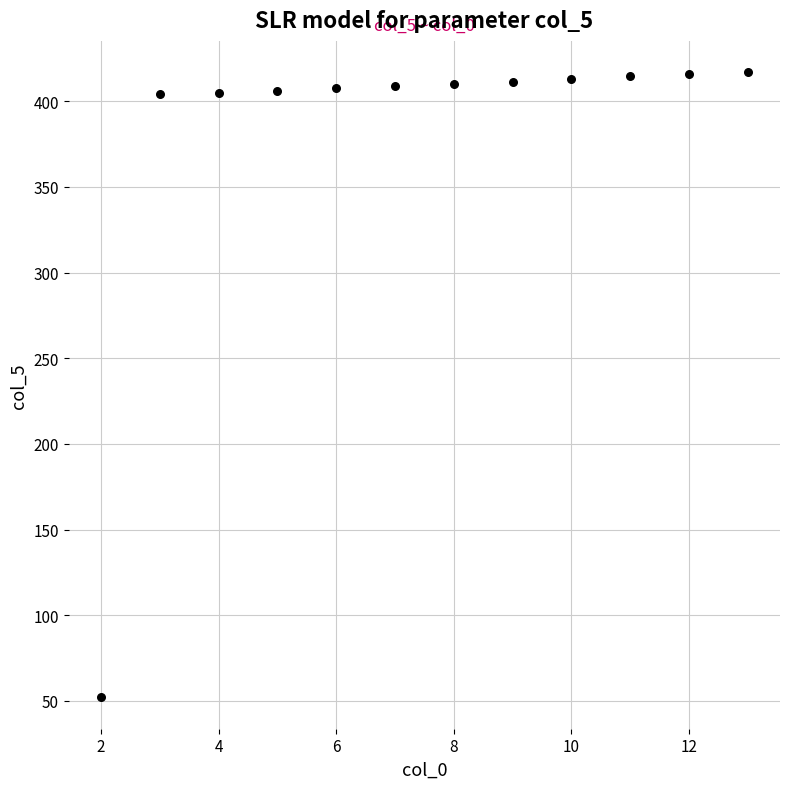

What is the range of X values (max minus min)?

11